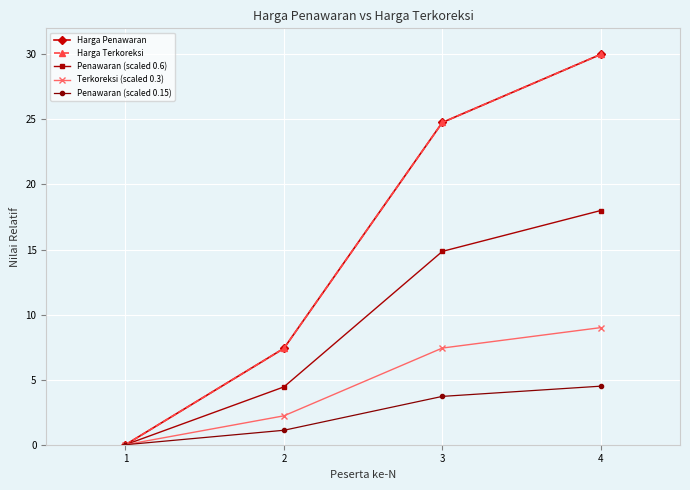

Is it true that Terkoreksi (scaled 0.3) equals 2.2 at 2?

True